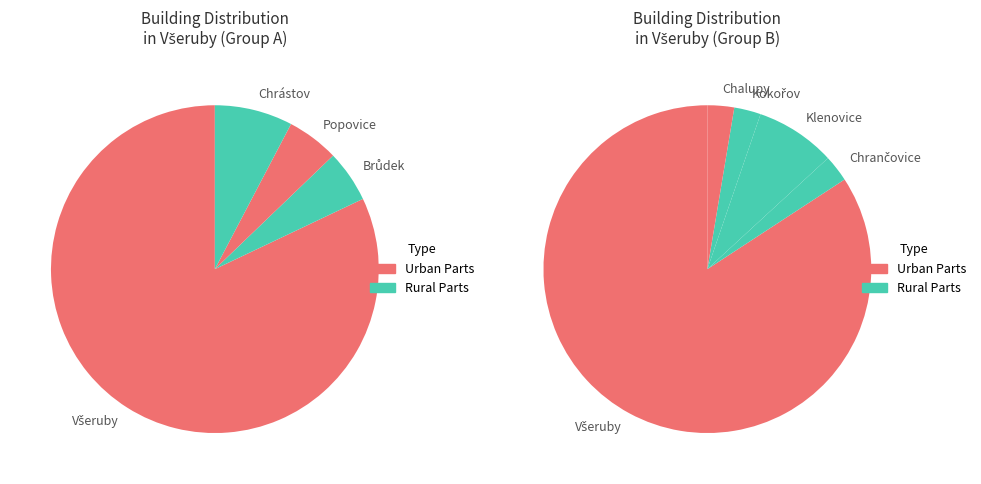

Is it true that Všeruby is 58% of the pie?

False